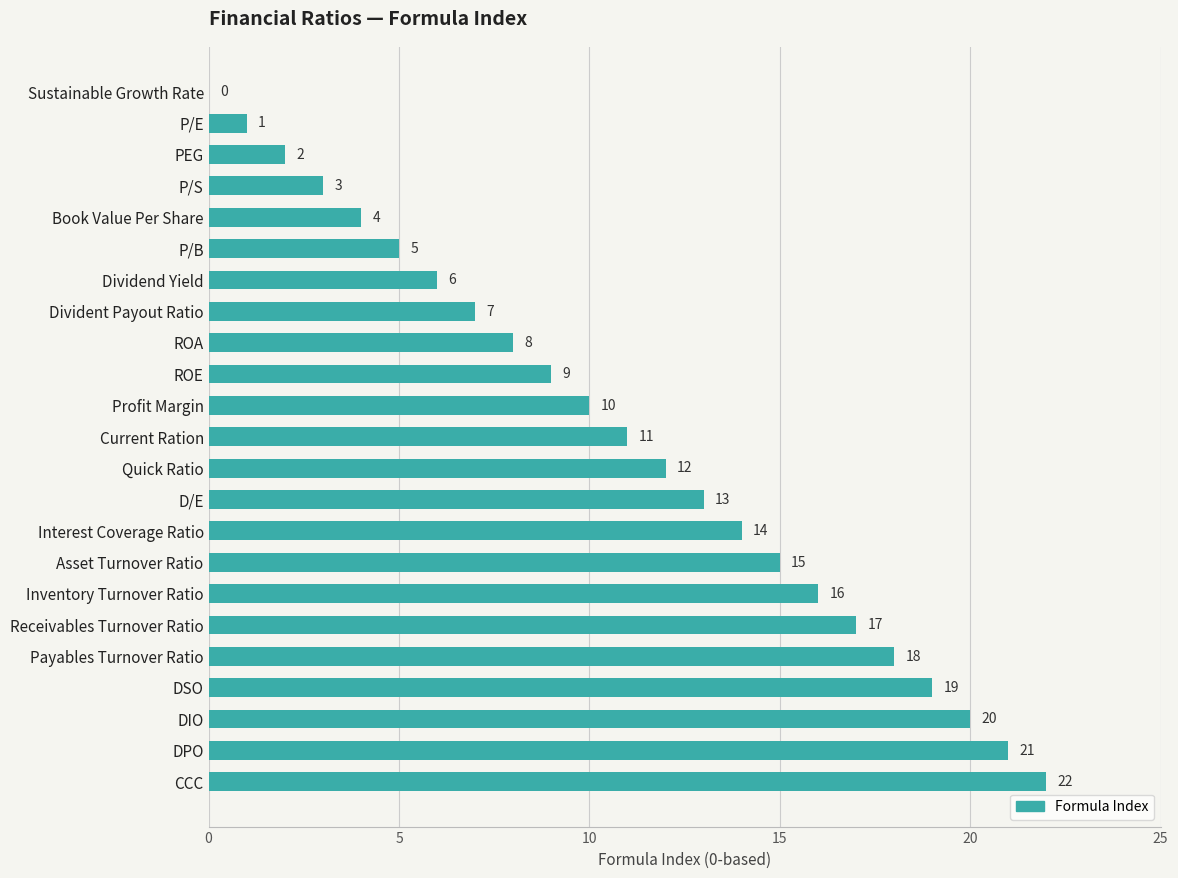

What is the sum of all values?

253